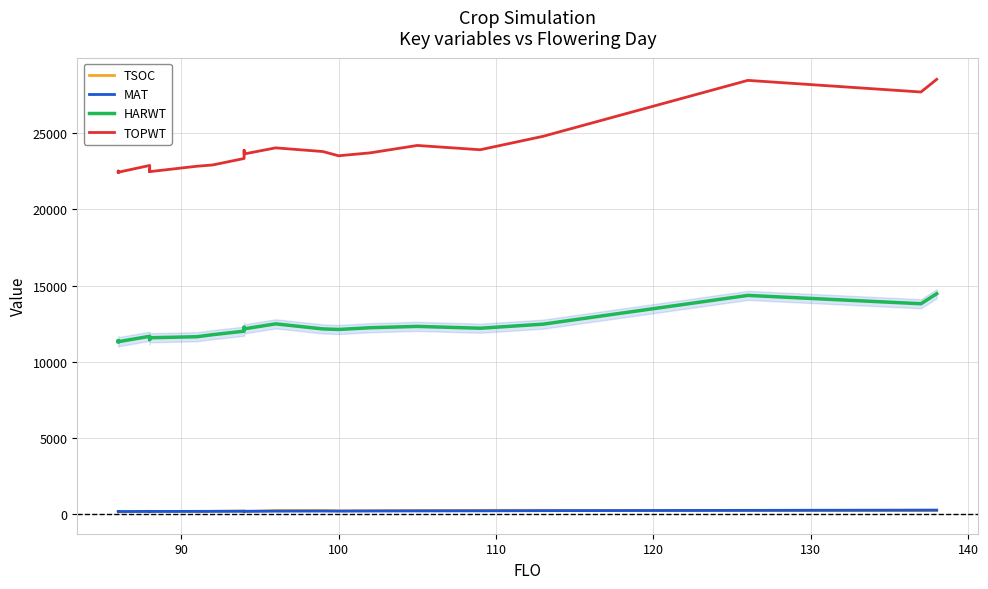

How many distinct data groups are displayed?

4